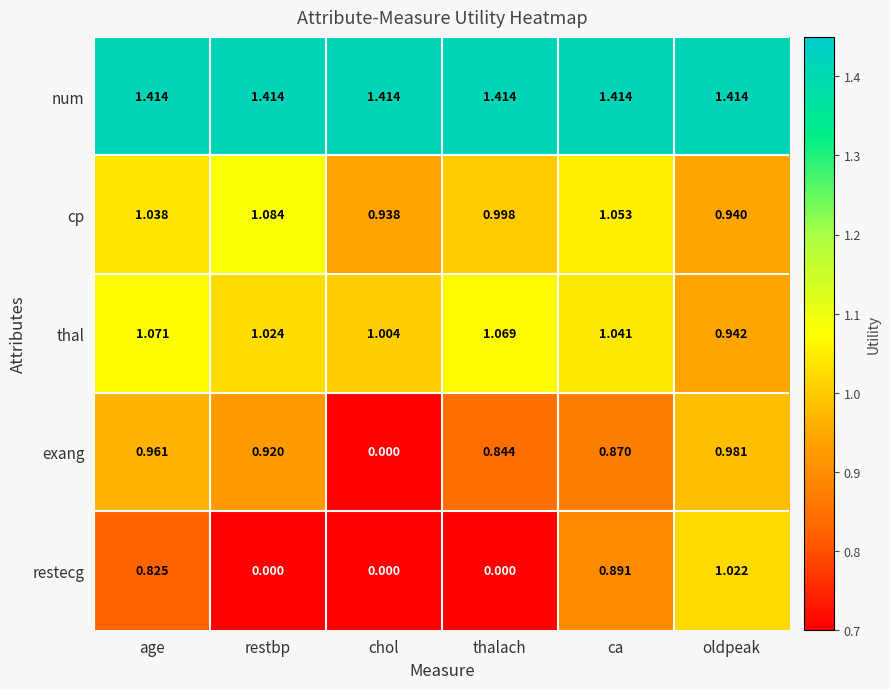

Is the value of cp at oldpeak greater than the value of exang at restbp?

Yes